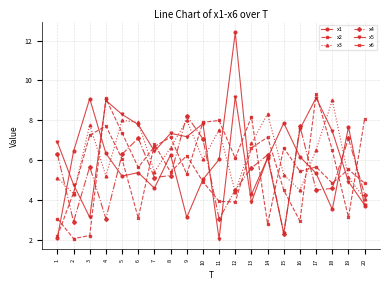

Is it true that x1 equals 2.1 at 1?

True